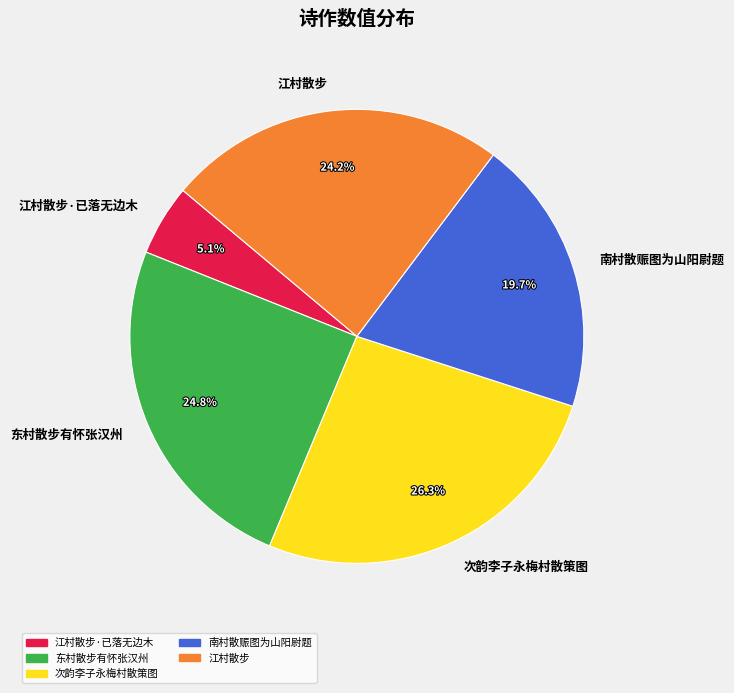

To the nearest percent, what portion does 次韵李子永梅村散策图 represent?

26%